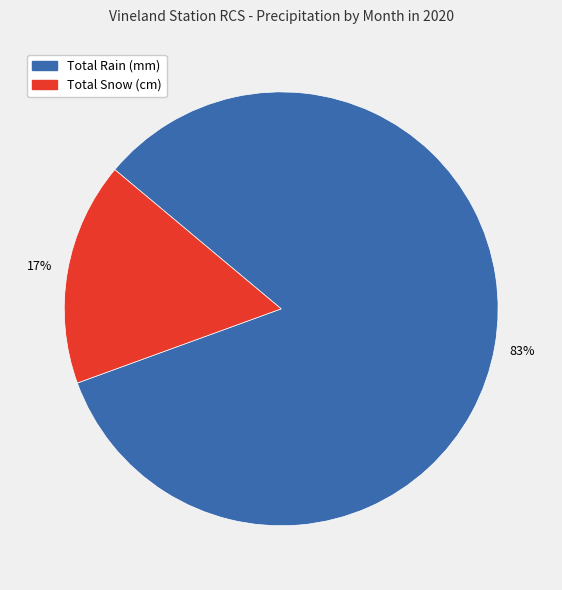

To the nearest percent, what is the average slice percentage?

50%